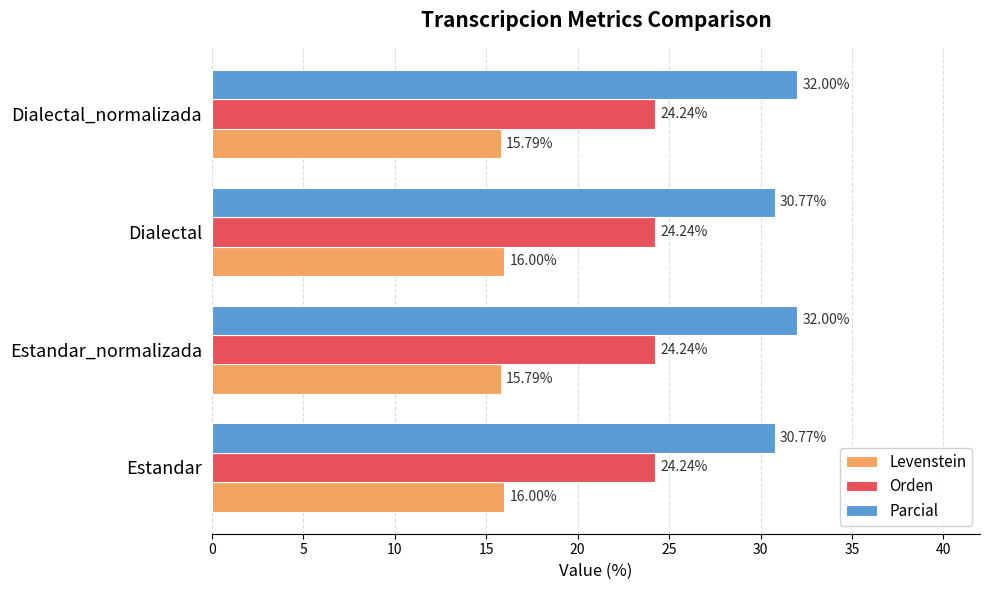

At Estandar_normalizada, list the series in order from smallest to largest.

Levenstein, Orden, Parcial